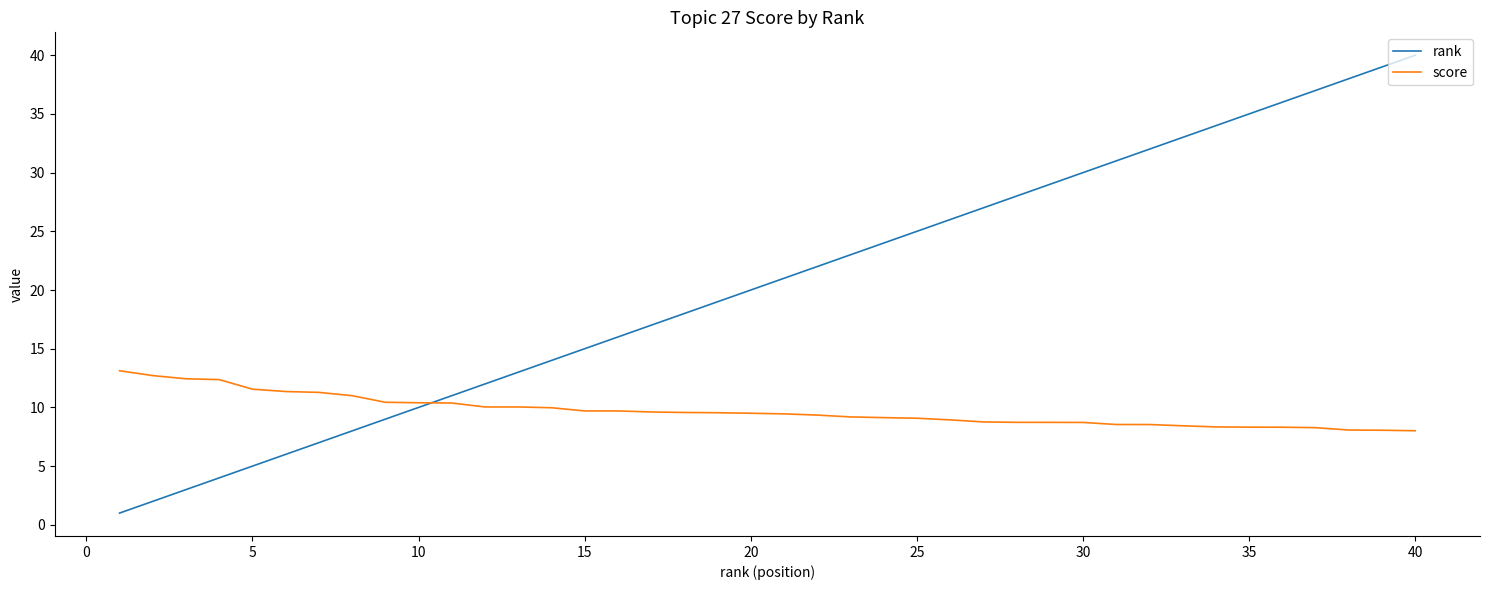

Which series has the largest total across all categories?

rank